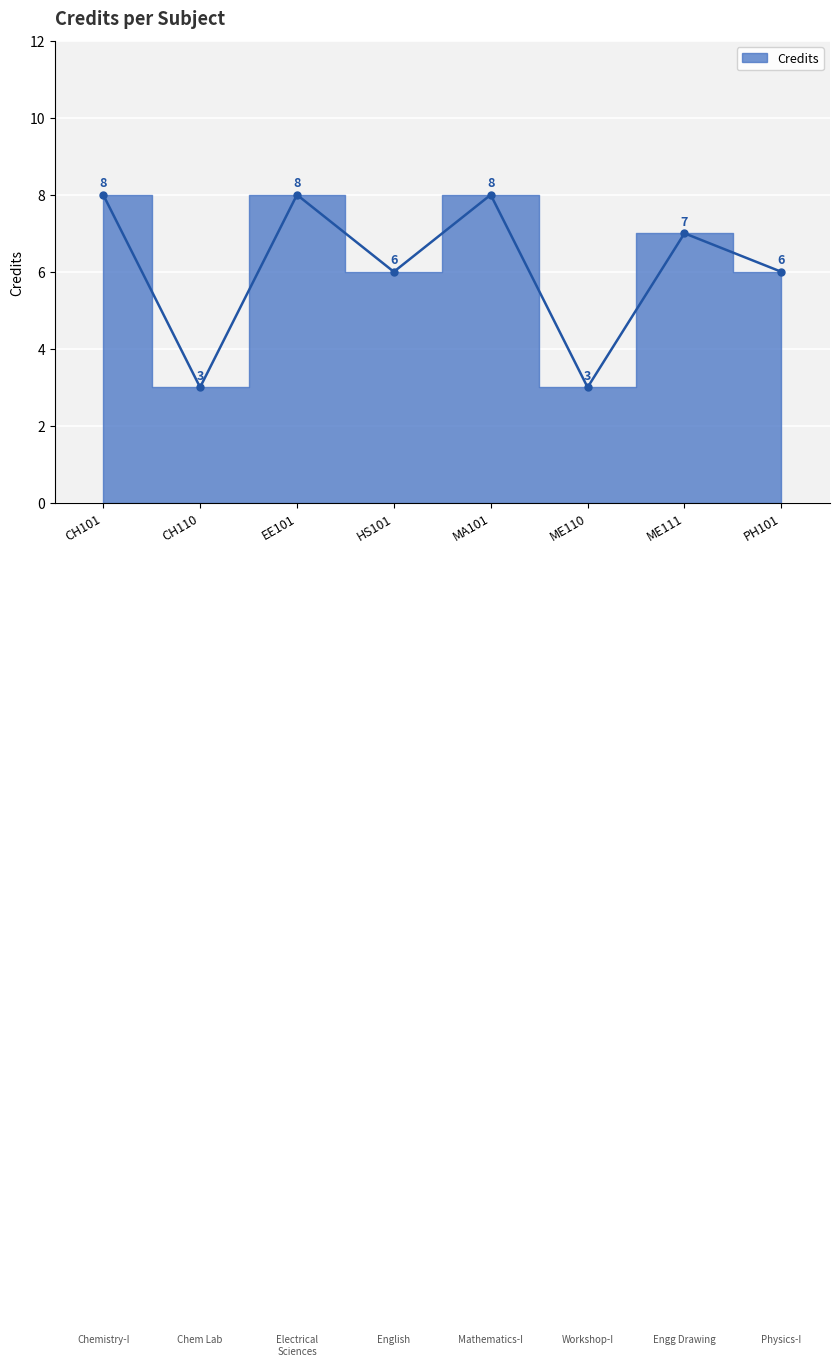

What position from the right is CH101?

8